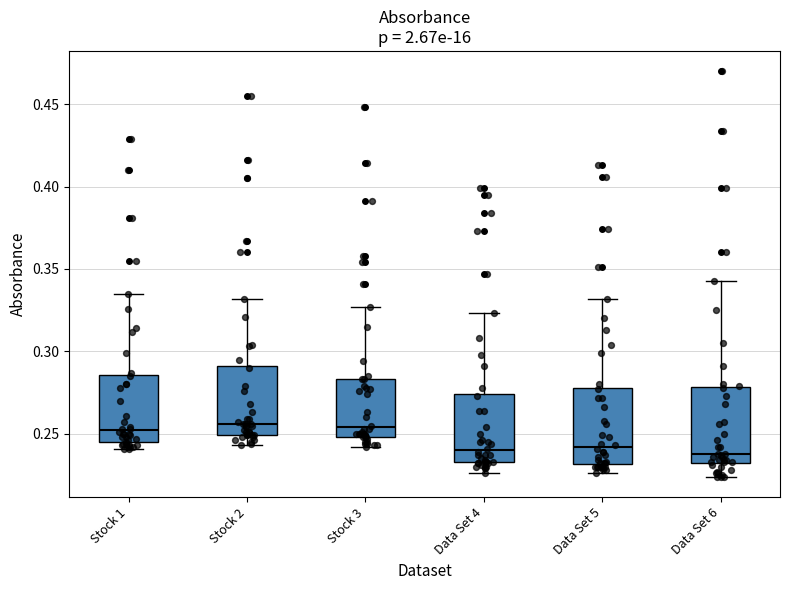

Reading left to right, read every box against the y-axis: the position of its median line, the range the box covers, and the ends of its whiskers. The values are not printed on the chart, so give them approximately, as read against the axis.

Stock 1: median 0.250, box 0.245 to 0.285, whiskers 0.240 to 0.335
Stock 2: median 0.255, box 0.250 to 0.290, whiskers 0.245 to 0.330
Stock 3: median 0.255, box 0.250 to 0.285, whiskers 0.240 to 0.325
Data Set 4: median 0.240, box 0.235 to 0.275, whiskers 0.225 to 0.325
Data Set 5: median 0.240, box 0.230 to 0.280, whiskers 0.225 to 0.330
Data Set 6: median 0.240, box 0.235 to 0.280, whiskers 0.225 to 0.345